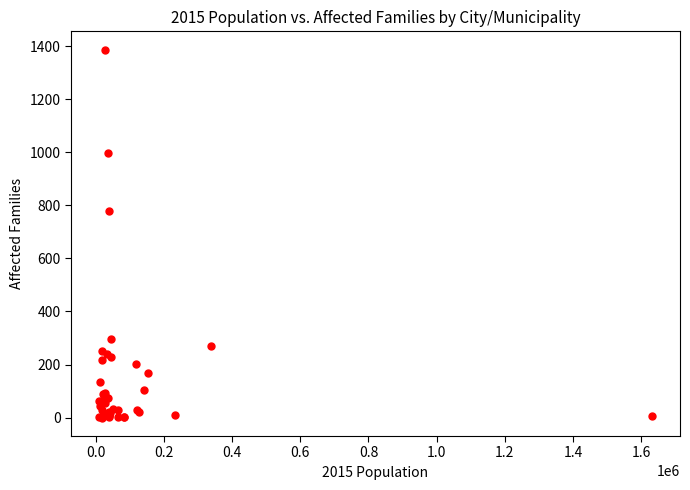

What Y value in the scatter plot is closest to 693?

777